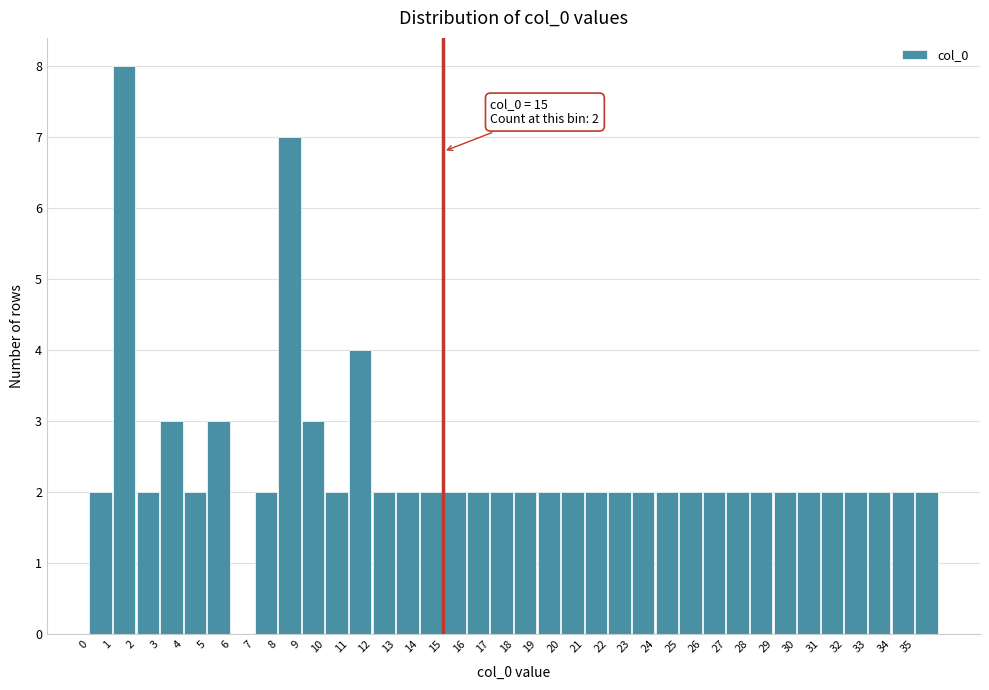

Over which range of the x-axis is the bar tallest?

1 to 2